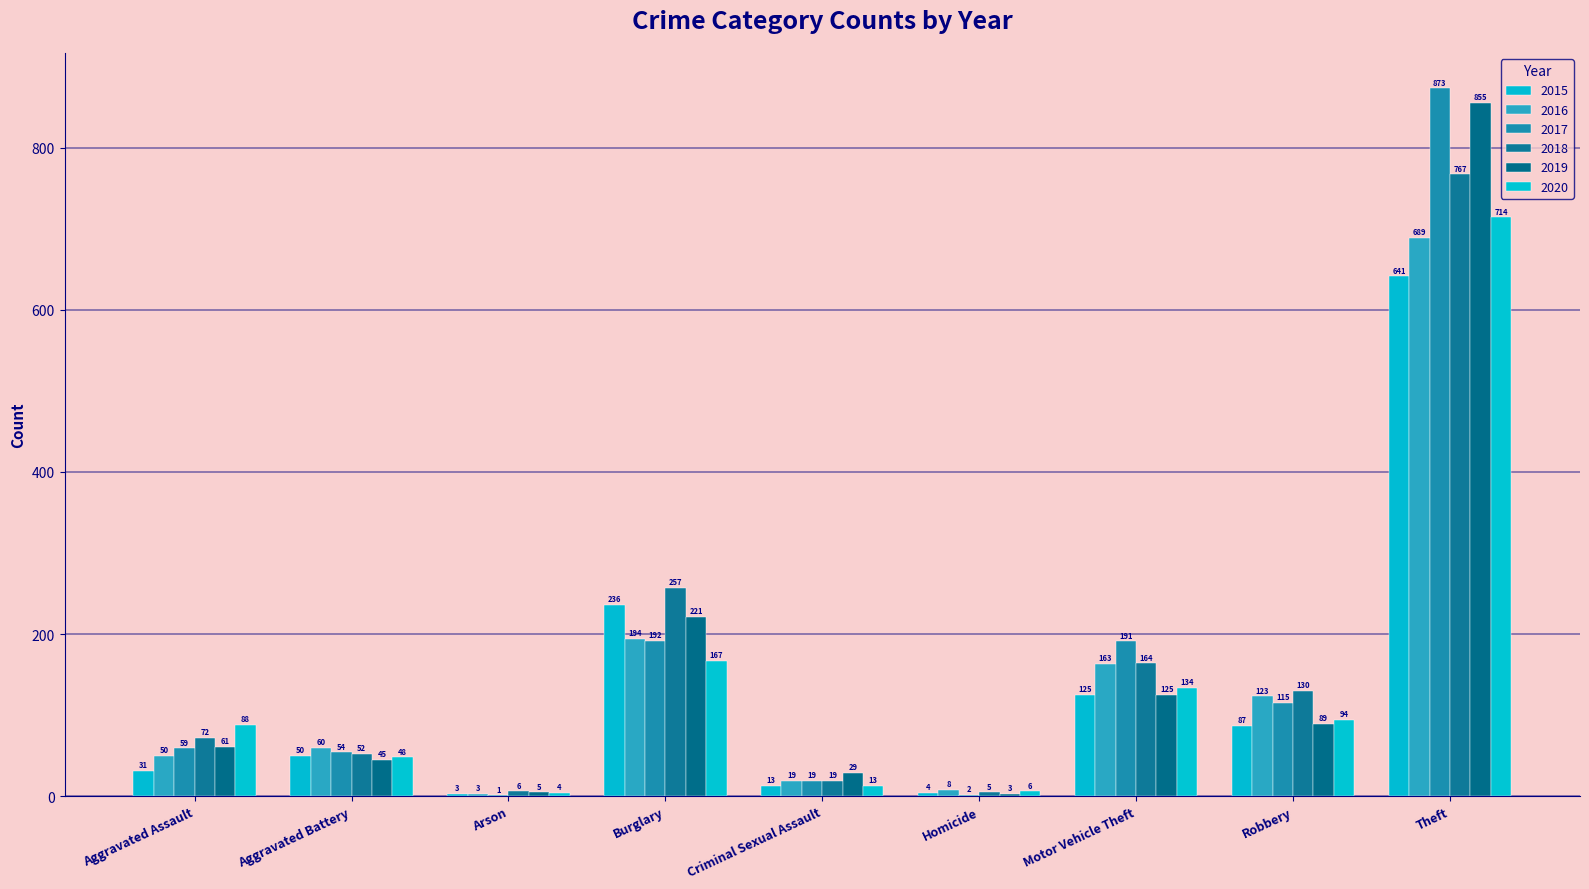

List the labels in order of 2019 value, smallest first.

Homicide, Arson, Criminal Sexual Assault, Aggravated Battery, Aggravated Assault, Robbery, Motor Vehicle Theft, Burglary, Theft